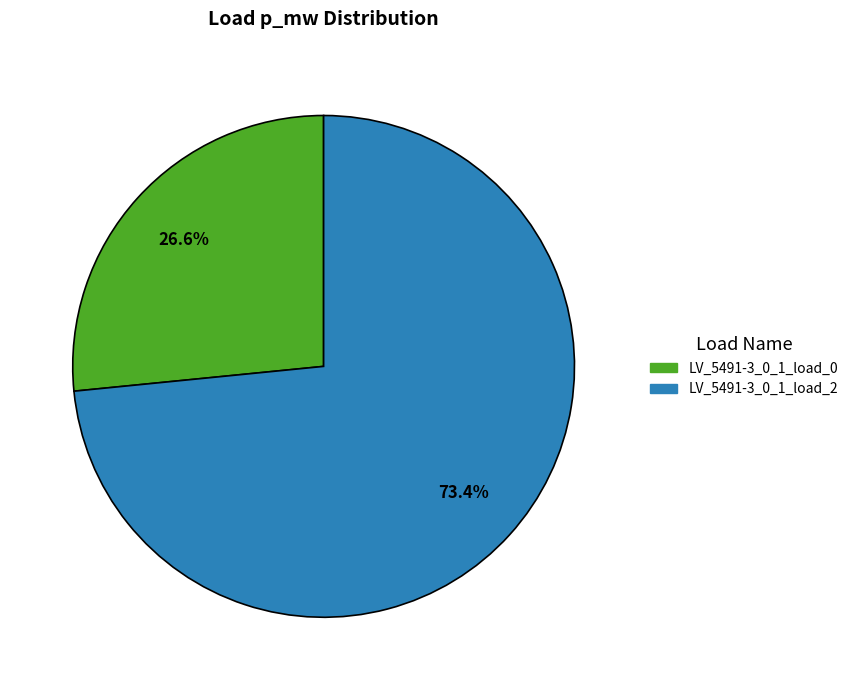

The LV_5491-3_0_1_load_2 slice represents 73% of the pie. True or false?

True